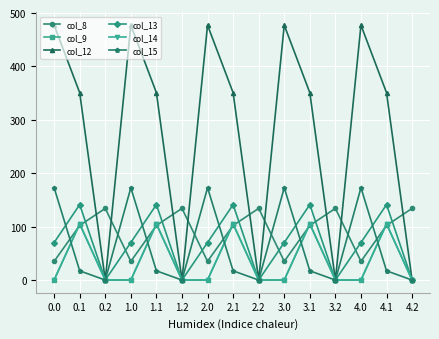

Count the number of data series in this chart.

6